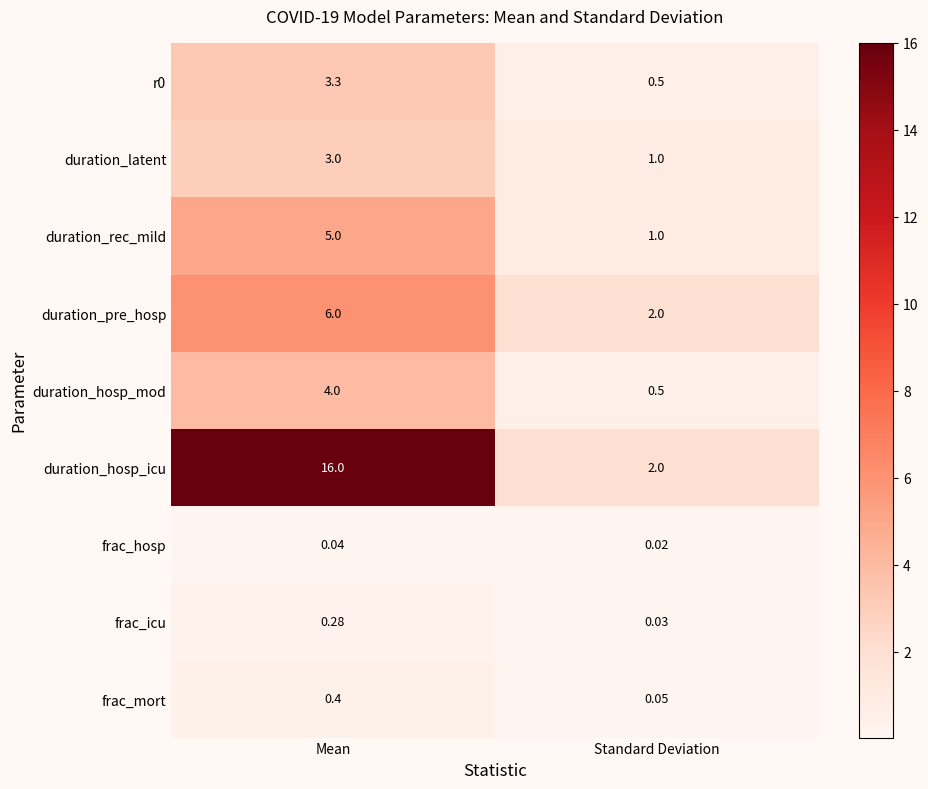

At which category is the sum across all series the highest?

Mean